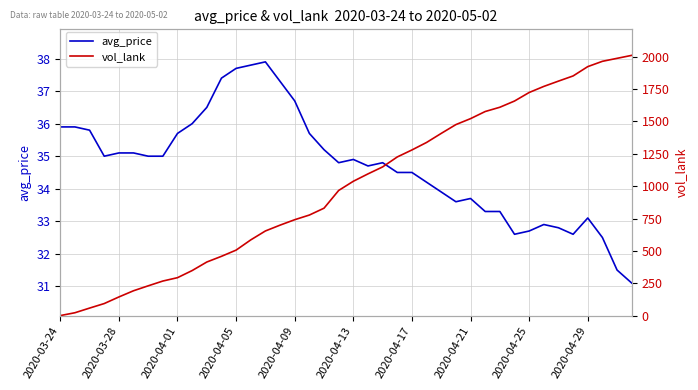

What is the maximum value for avg_price?

37.9